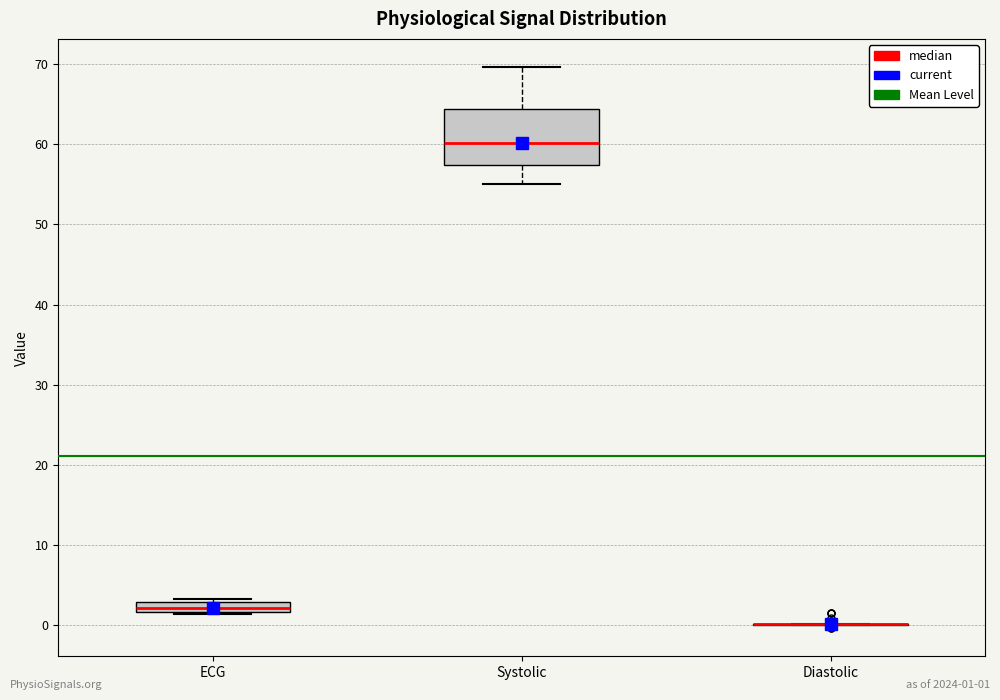

Where is the lower edge of the box for ECG on the y-axis? The values are not printed on the chart, so give them approximately, as read against the axis.

2